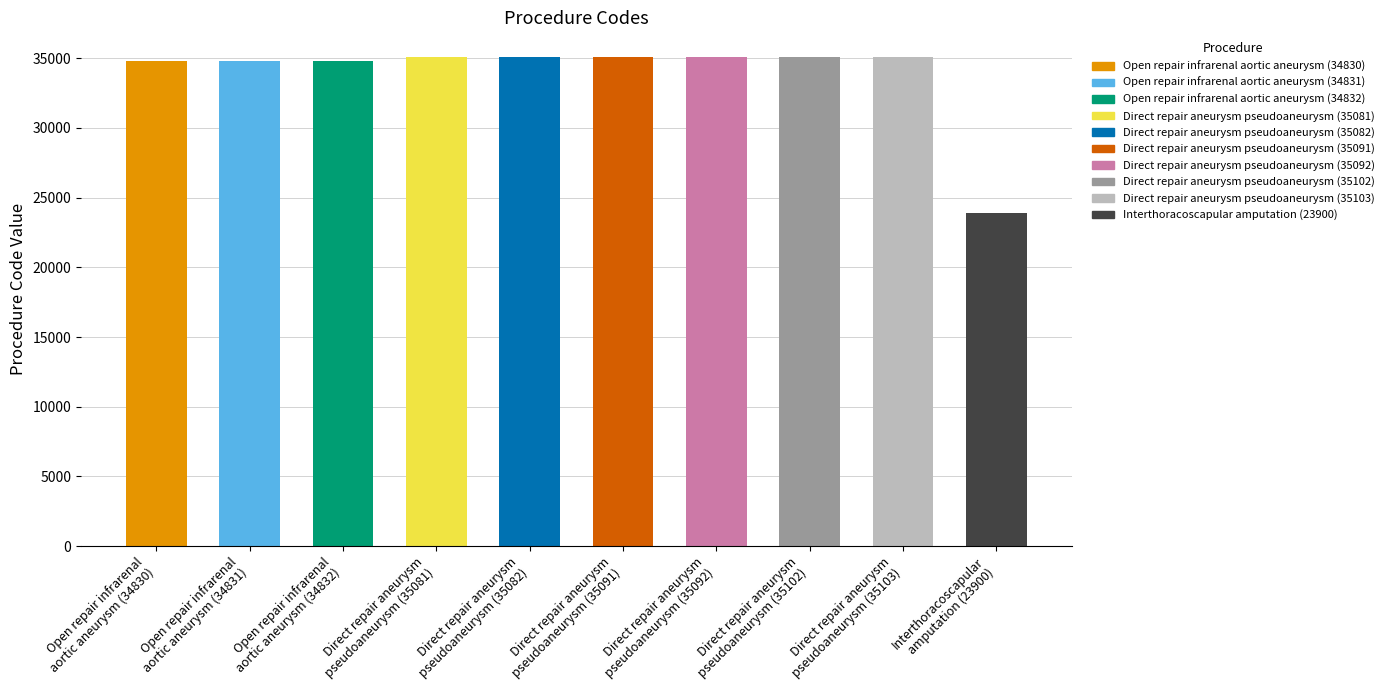

What is the greatest value displayed?

35103